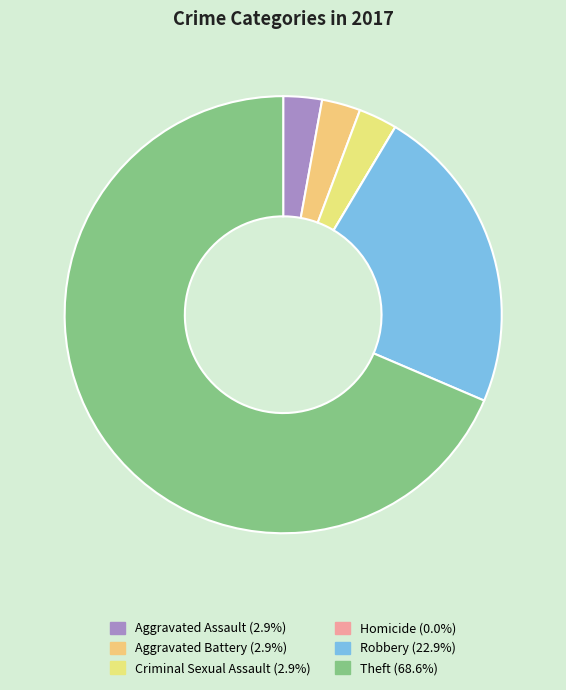

Is it true that Criminal Sexual Assault is 3% of the pie?

True